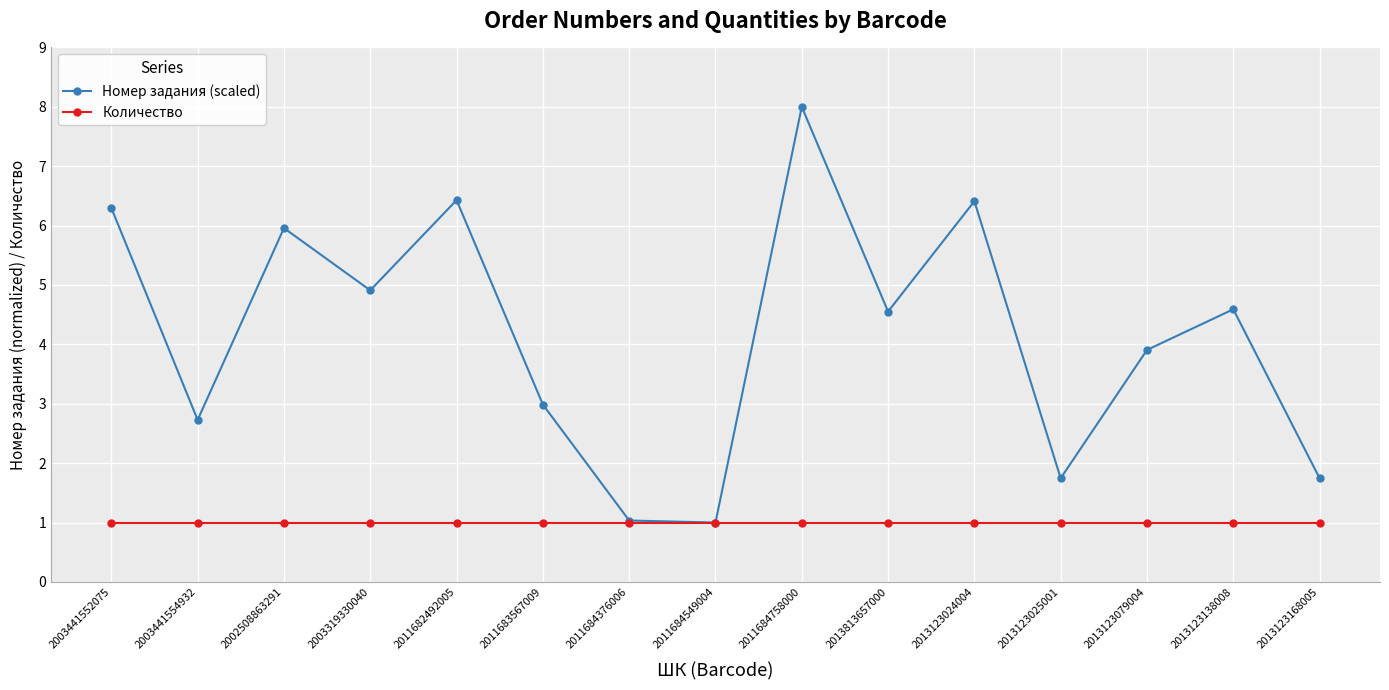

Reading left to right, list all the values displayed in this chart.

Номер задания (scaled): 2003441552075=6.3	2003441554932=2.7	2002508863291=6.0	2003319330040=4.9	2011682492005=6.4	2011683567009=3.0	2011684376006=1.0	2011684549004=1.0	2011684758000=8.0	2013813657000=4.6	2013123024004=6.4	2013123025001=1.7	2013123079004=3.9	2013123138008=4.6	2013123168005=1.7
Количество: 2003441552075=1.0	2003441554932=1.0	2002508863291=1.0	2003319330040=1.0	2011682492005=1.0	2011683567009=1.0	2011684376006=1.0	2011684549004=1.0	2011684758000=1.0	2013813657000=1.0	2013123024004=1.0	2013123025001=1.0	2013123079004=1.0	2013123138008=1.0	2013123168005=1.0